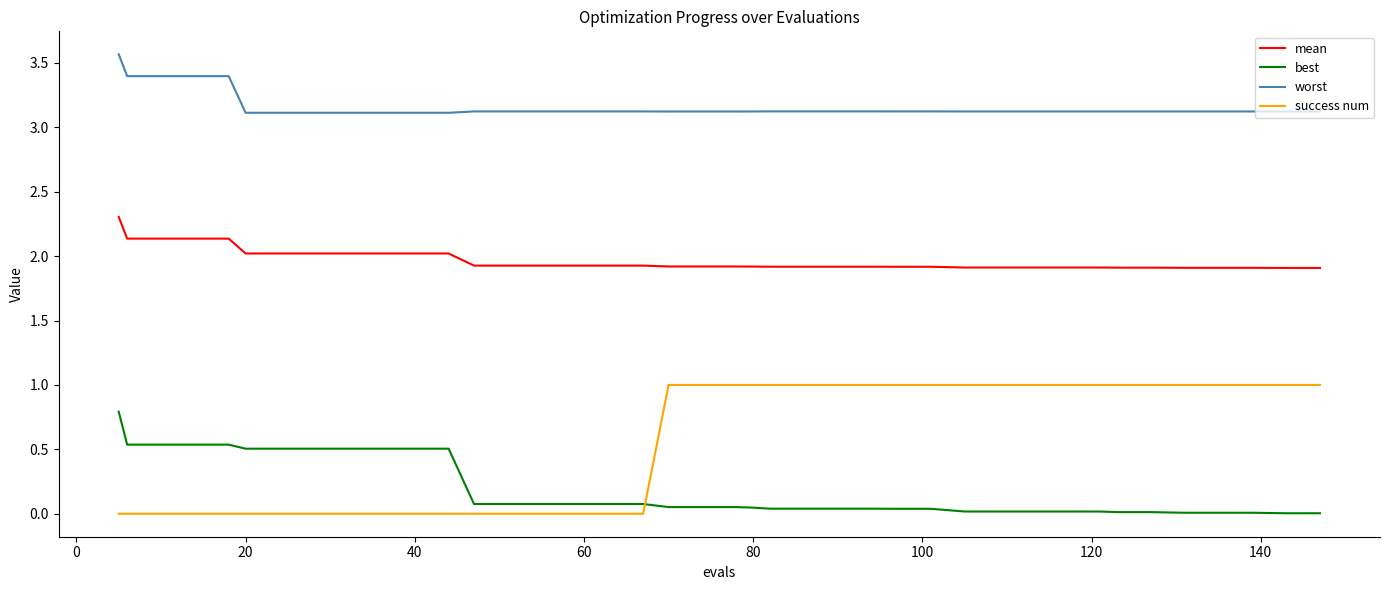

True or false: worst and success num cross at least once.

False